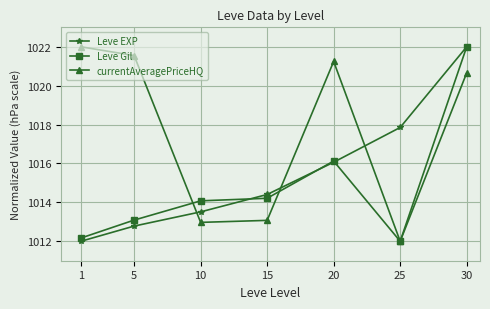

List the labels in order of Leve EXP value, smallest first.

1, 5, 10, 15, 20, 25, 30